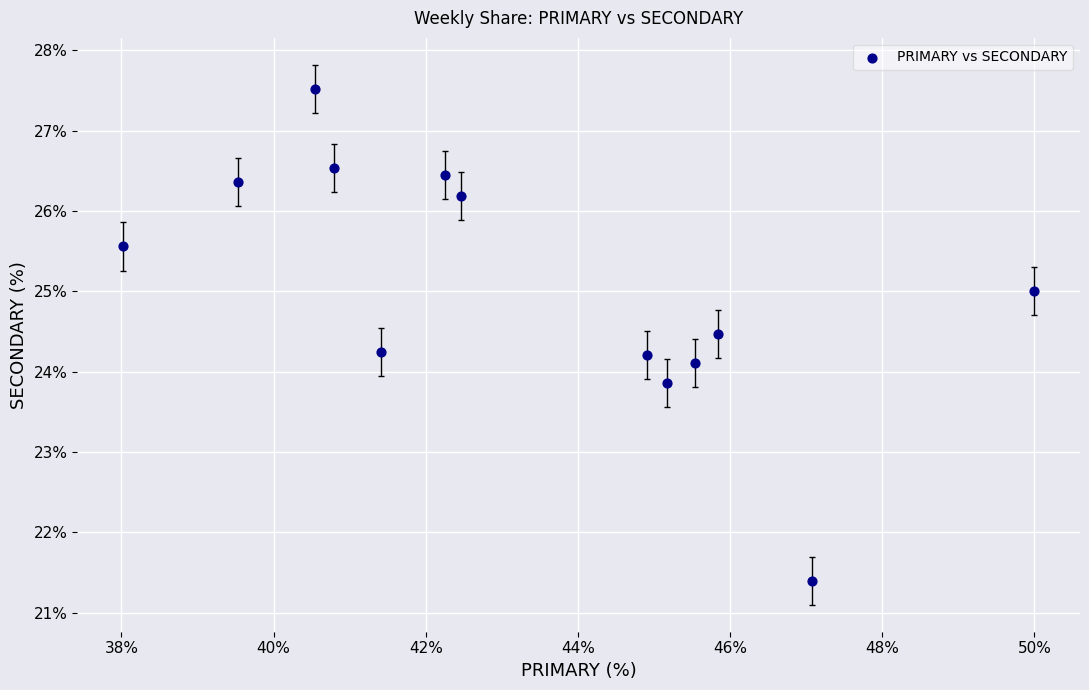

What is the range of Y values (max minus min)?

6.1